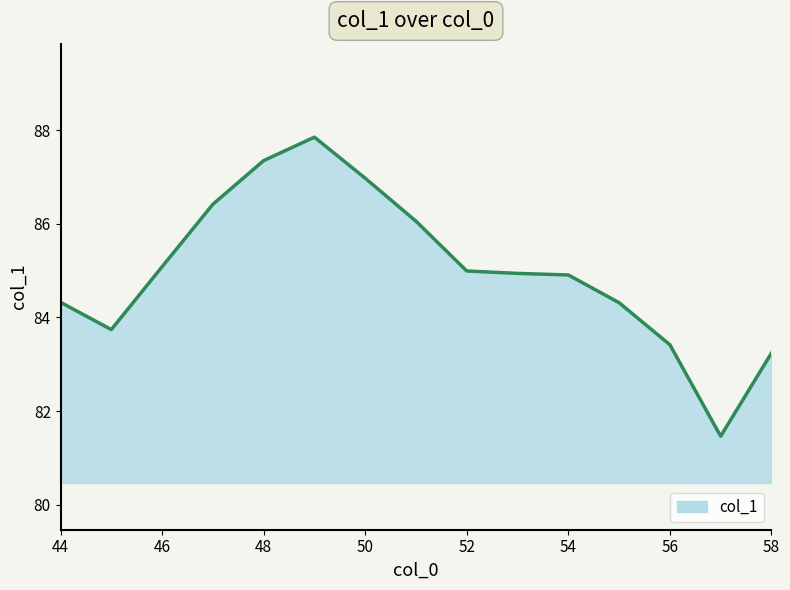

What is the maximum value shown in the chart?

87.9